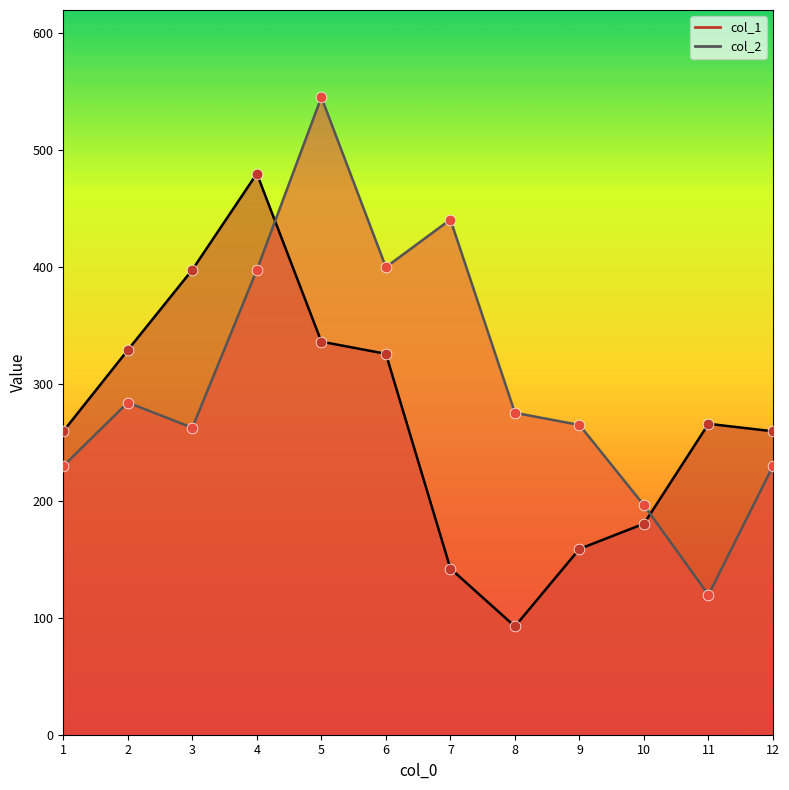

At which category is the sum across all series the highest?

5